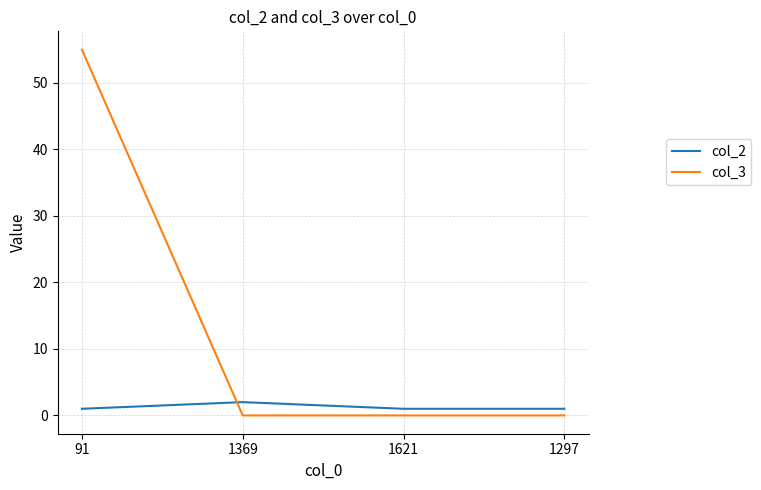

What is the difference between the maximum and second lowest values in the col_2 series?

1